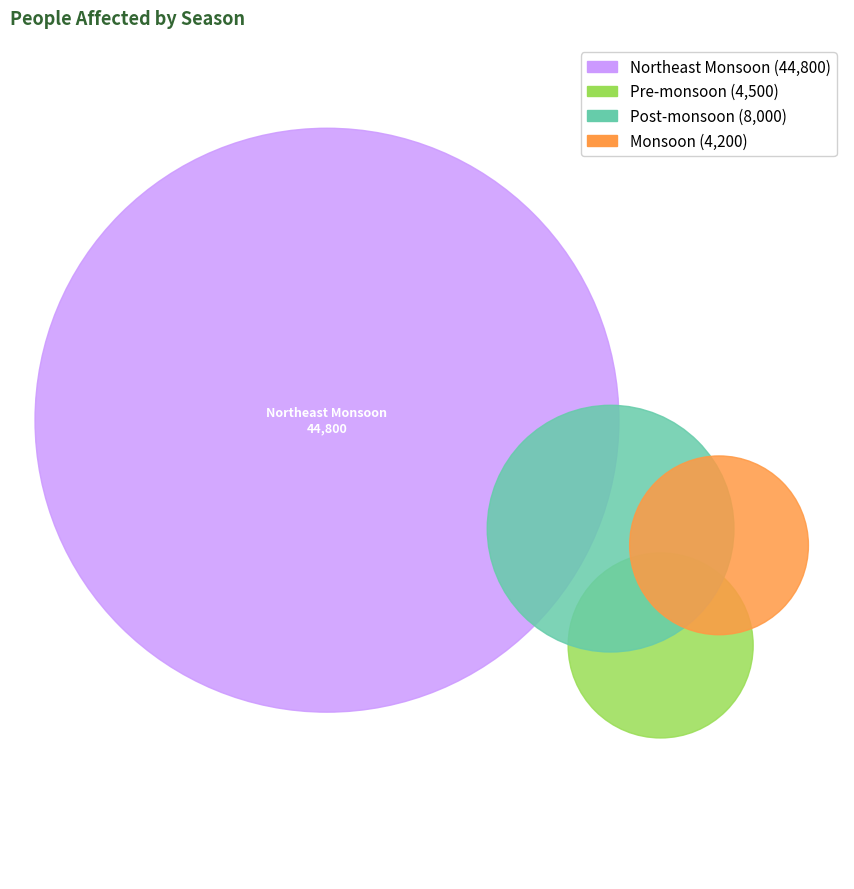

To the nearest percent, what is the difference between the Pre-monsoon and Northeast Monsoon slice percentages?

66%